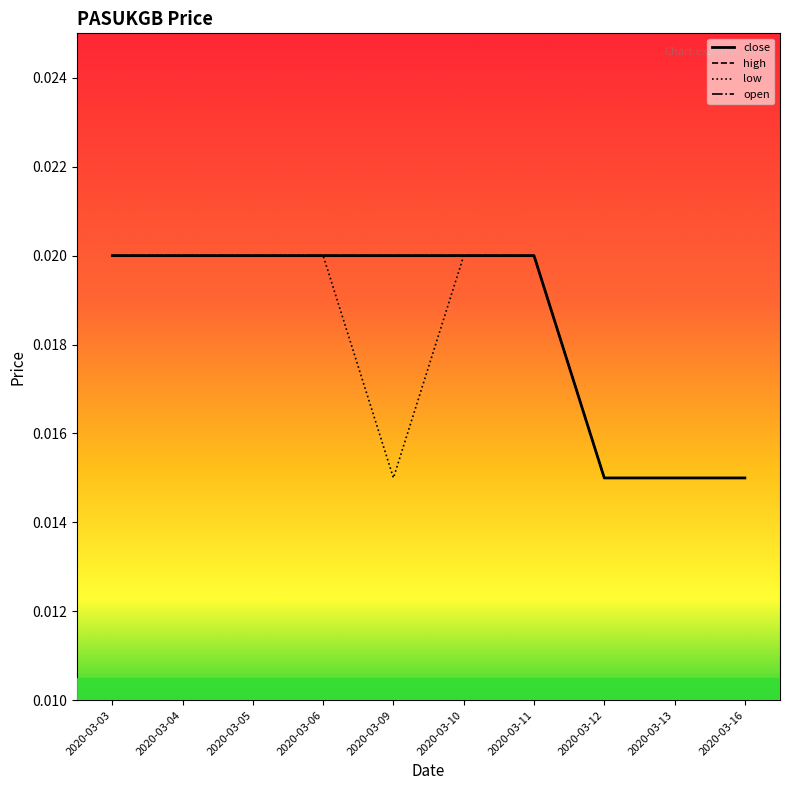

How many high values are between 0 and 1?

10